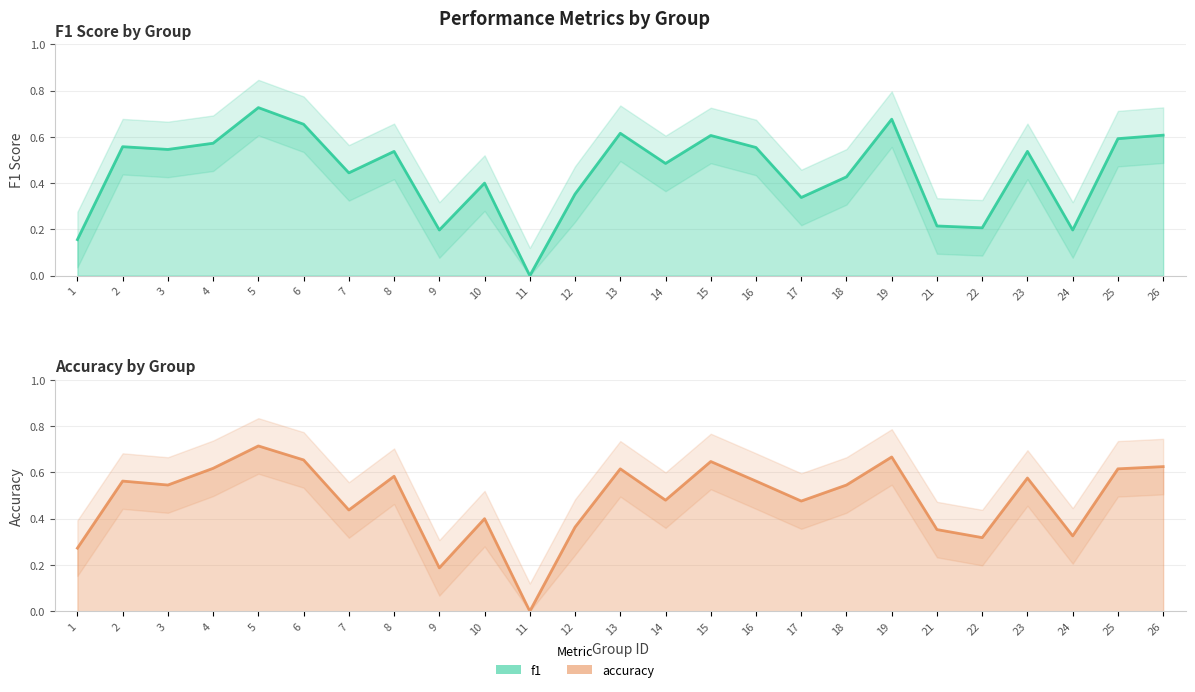

True or false: accuracy and f1 cross at least once.

True